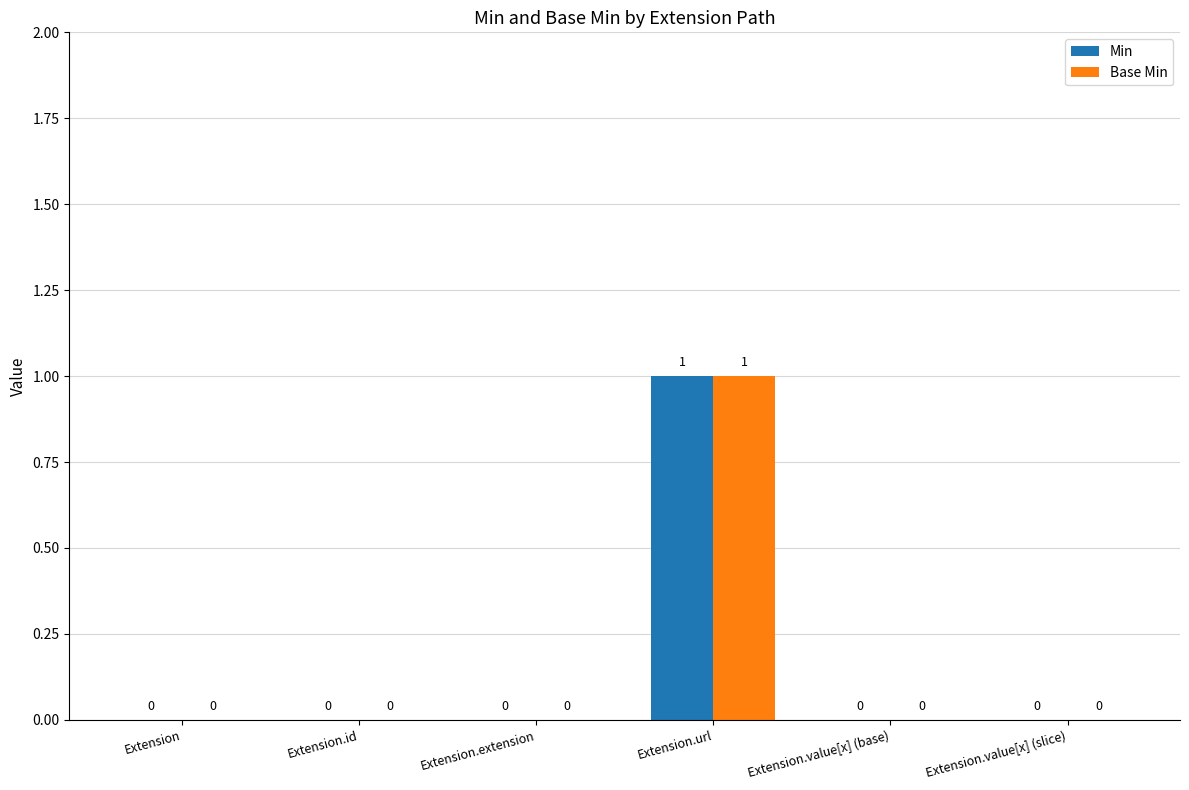

What is the sum of all Base Min values?

1